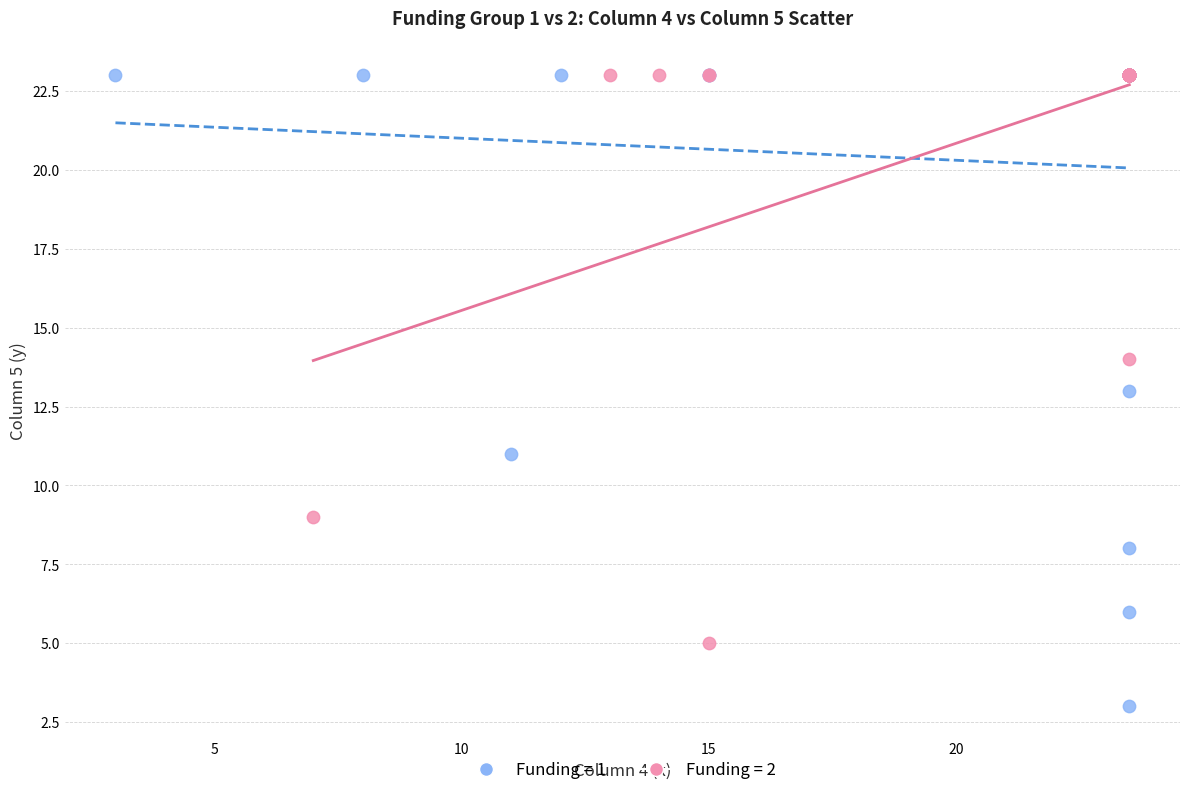

Which series contains the lowest Y value?

Funding = 1